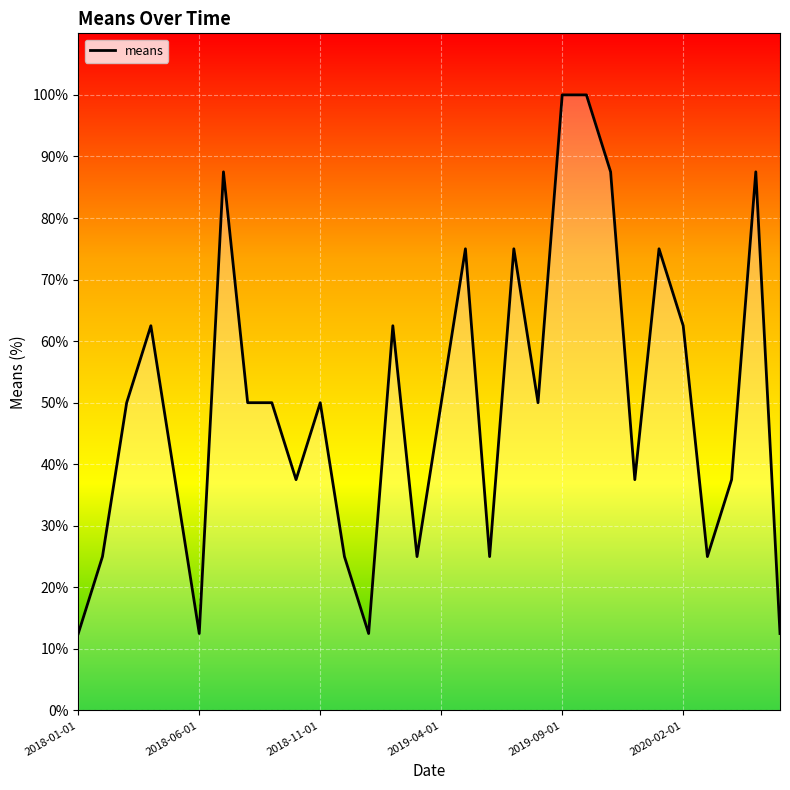

How many lines are shown in the chart?

1